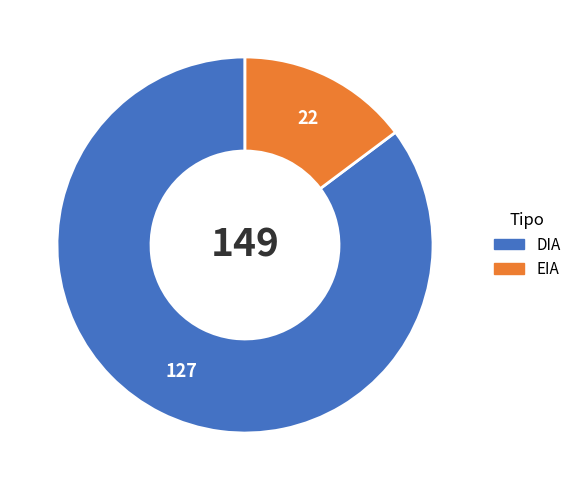

How many segments does this pie chart have?

2